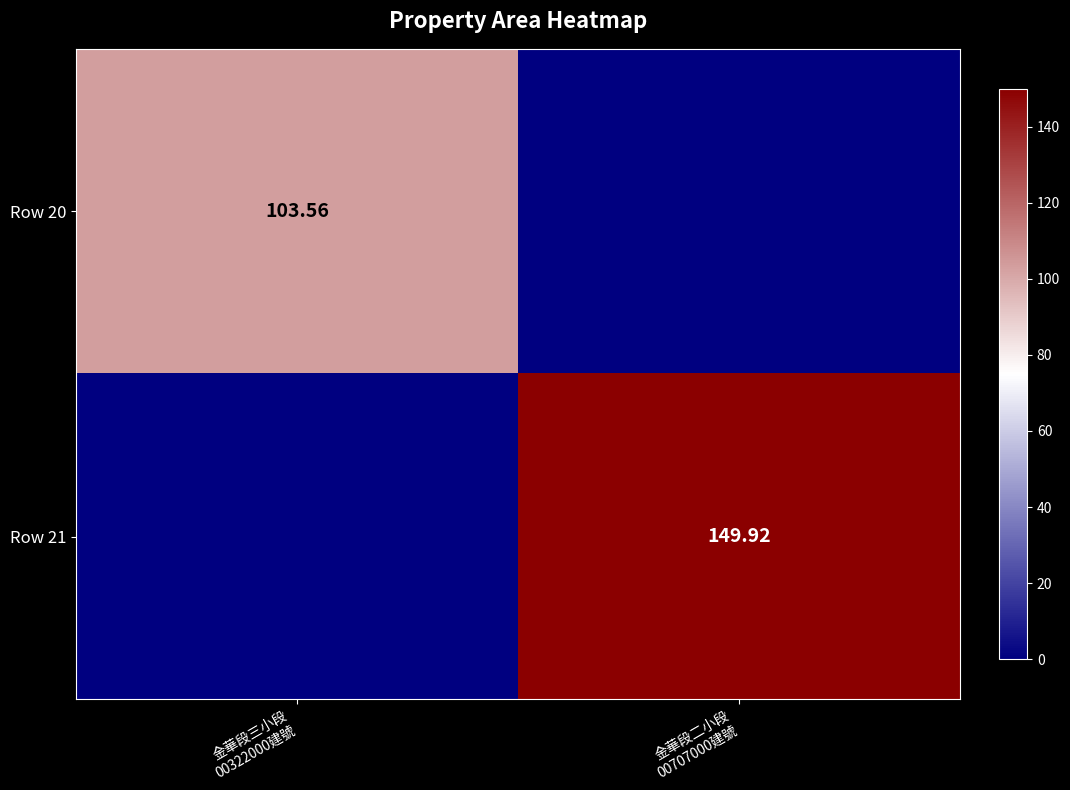

At which label is Row 21 closest to 74?

金華段三小段 00322000建號